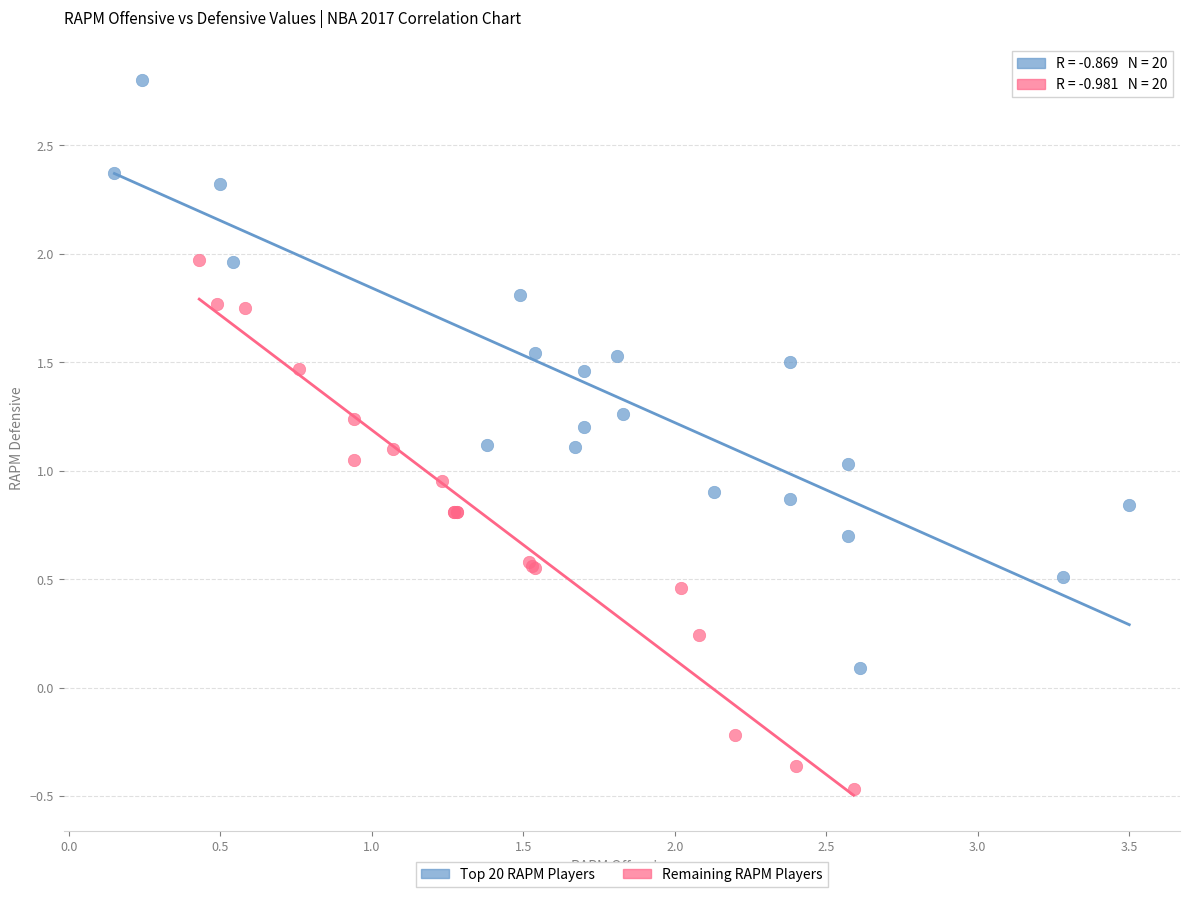

Which series reaches the maximum Y coordinate?

Top 20 RAPM Players